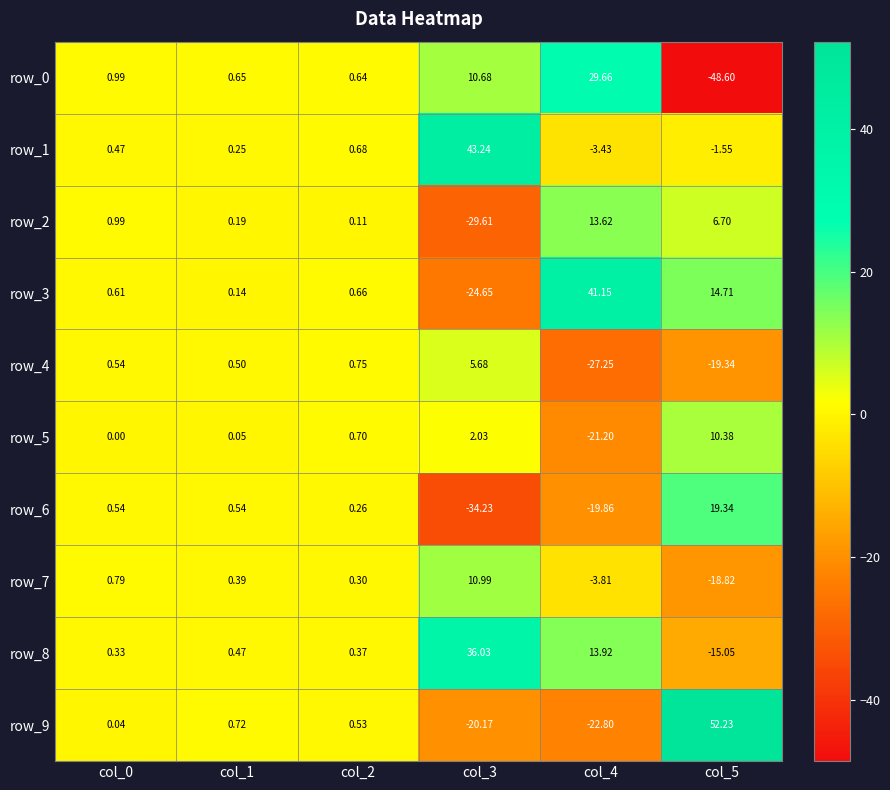

The row_1 series shows 0.5 at col_0. True or false?

True